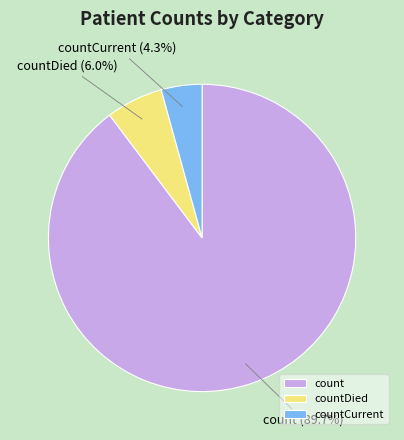

The countCurrent slice represents 4% of the pie. True or false?

True